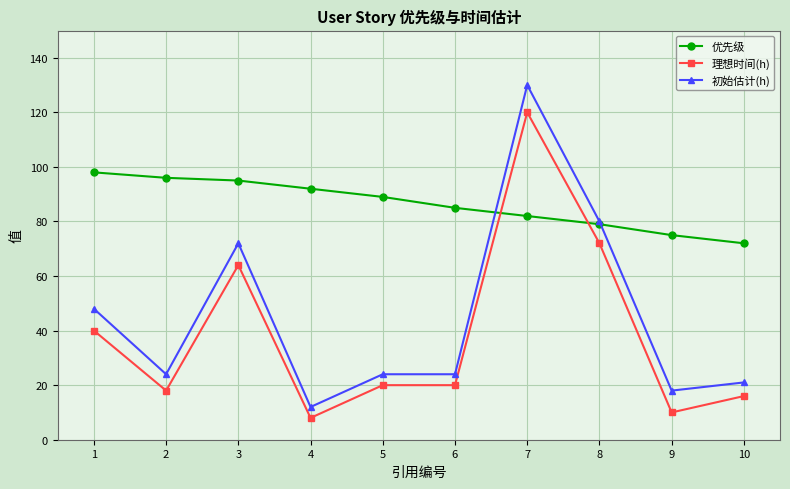

What is the sum of all 初始估计(h) values?

453